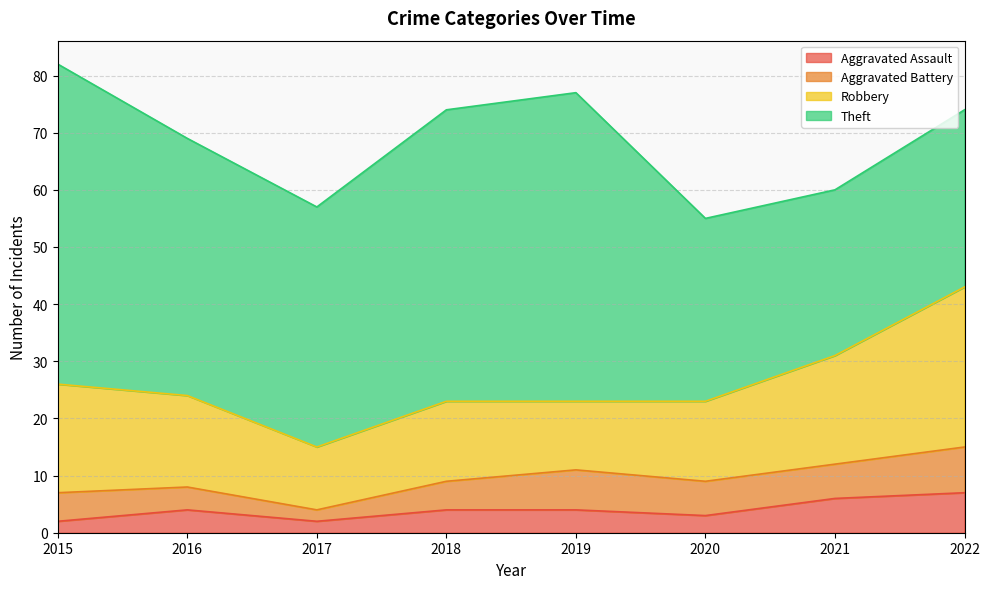

What is the spread (max minus min) of values at 2015?

54